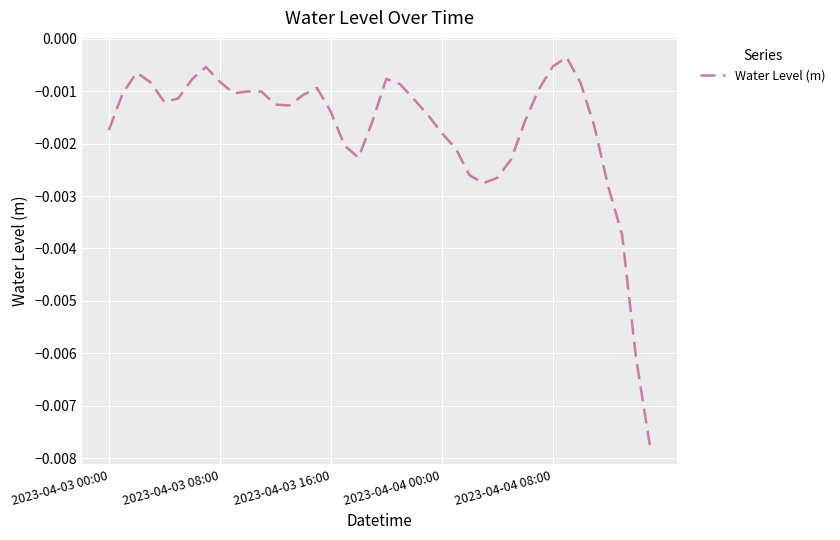

How many lines are shown in the chart?

1